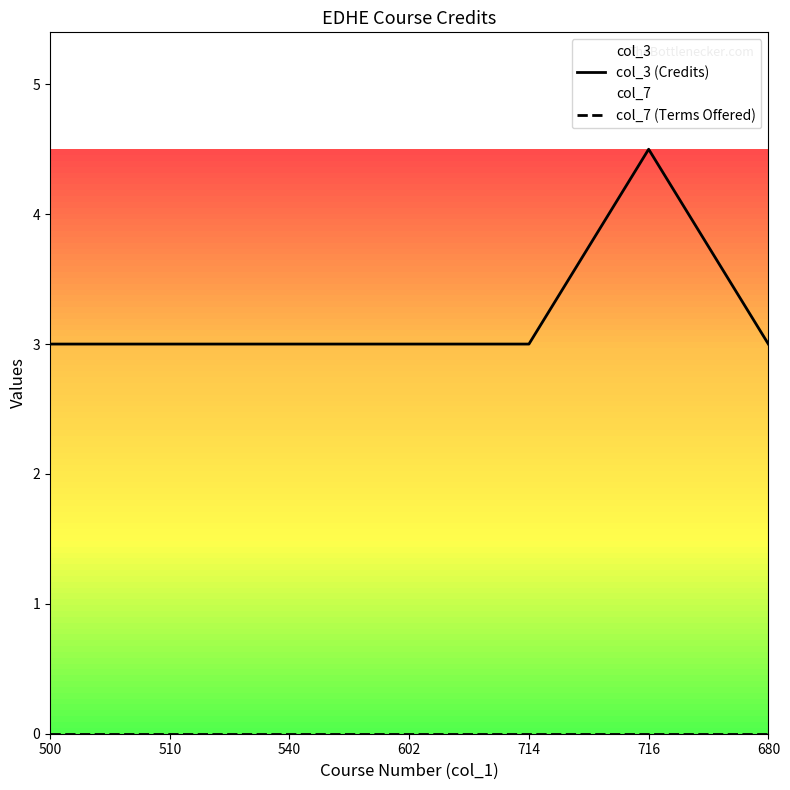

What is the total value across all series at 510?

3.0